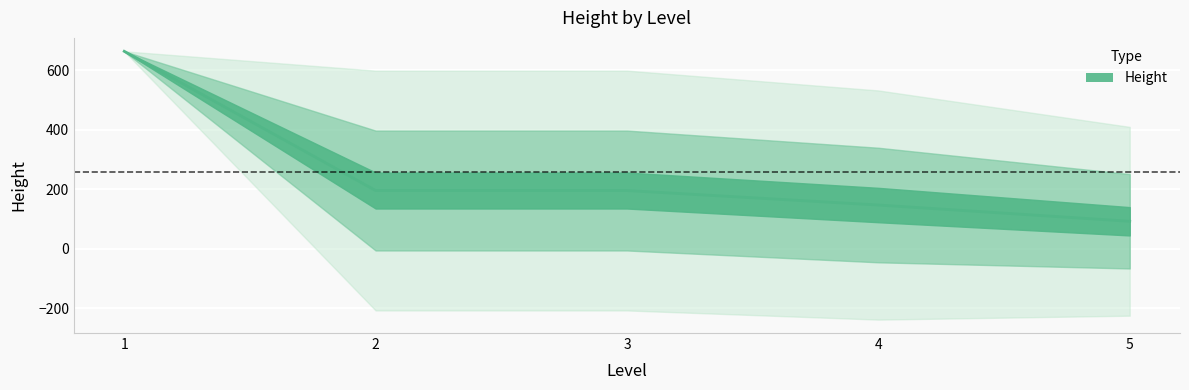

What is the greatest value displayed?

663.0